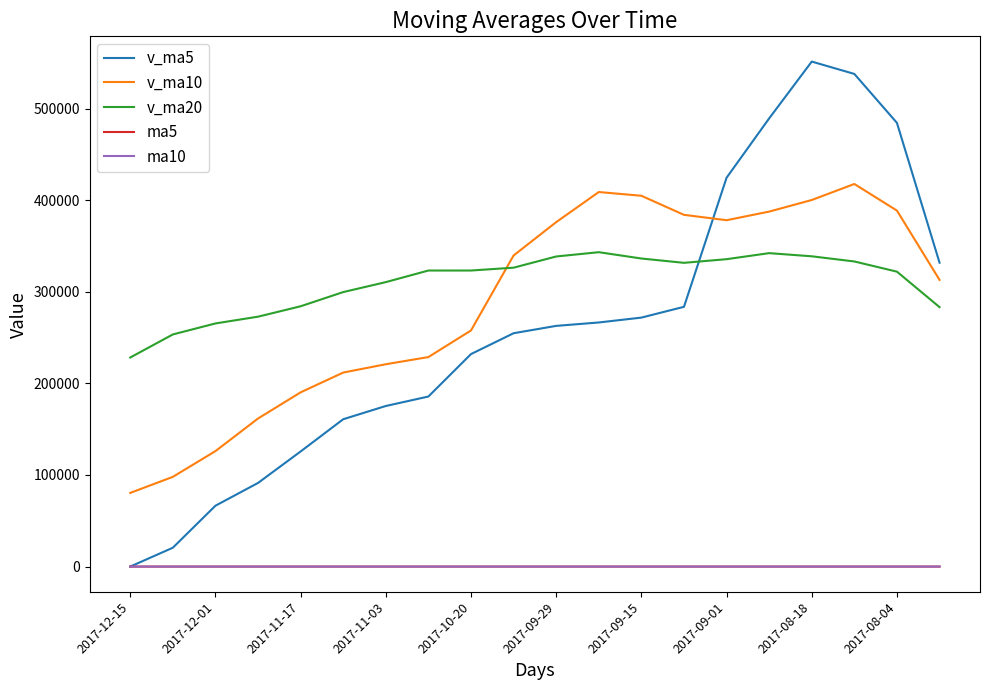

How many categories are shown in the chart?

20